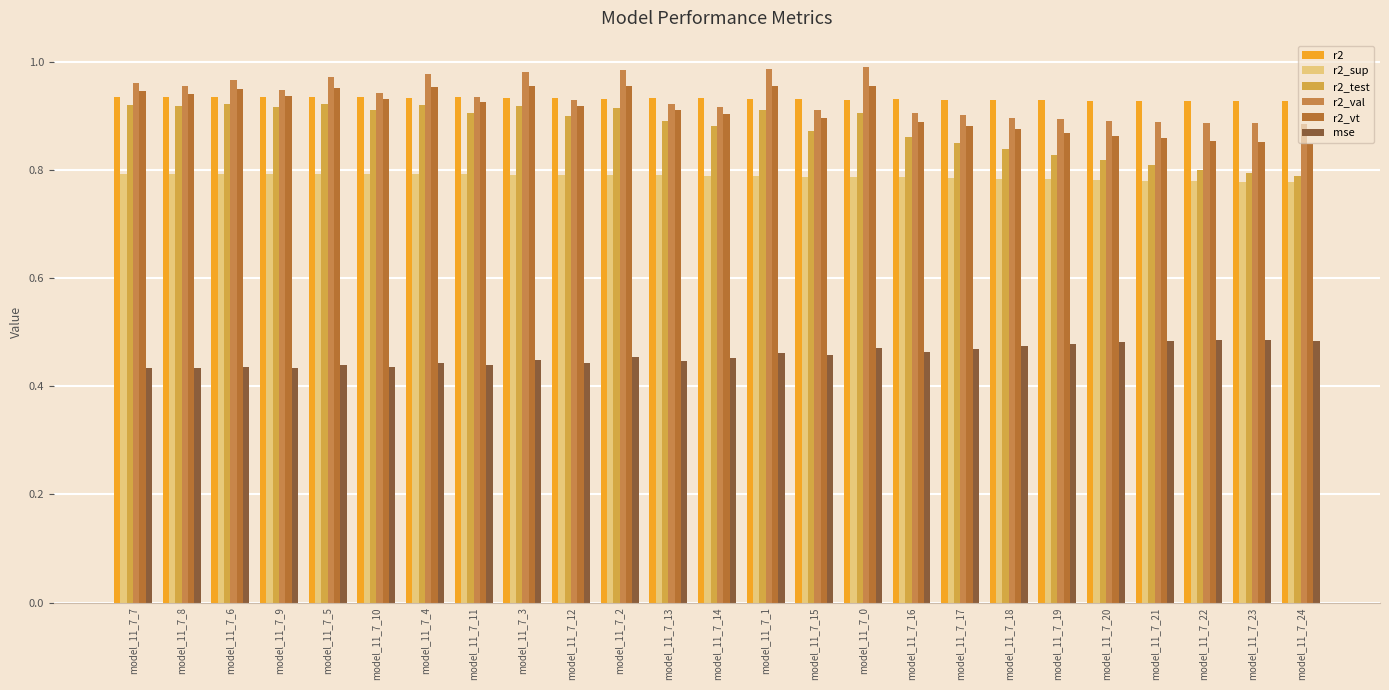

What position from the left is model_11_7_17?

18